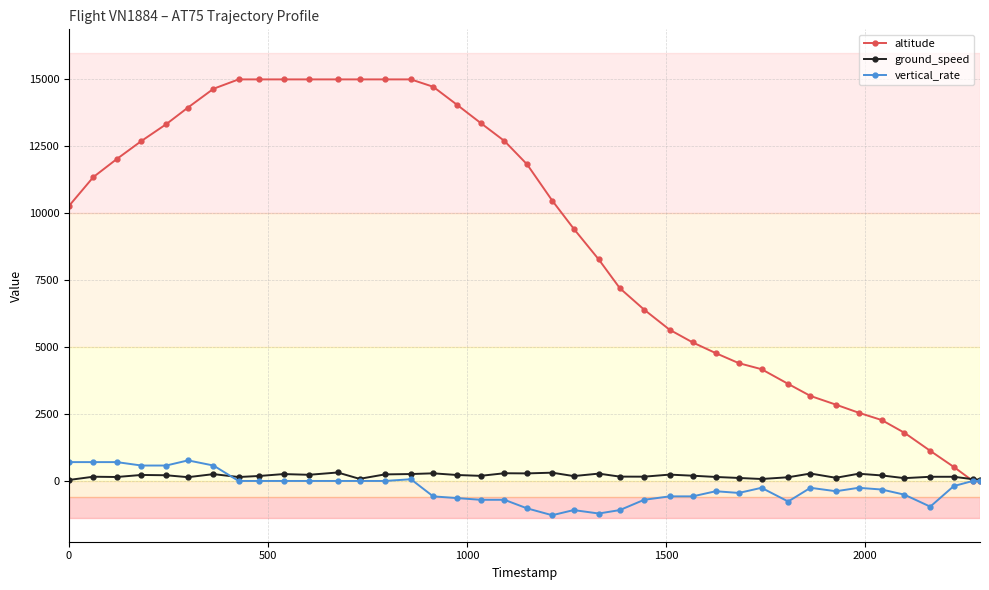

Rank the series by their maximum value, from lowest to highest.

ground_speed, vertical_rate, altitude